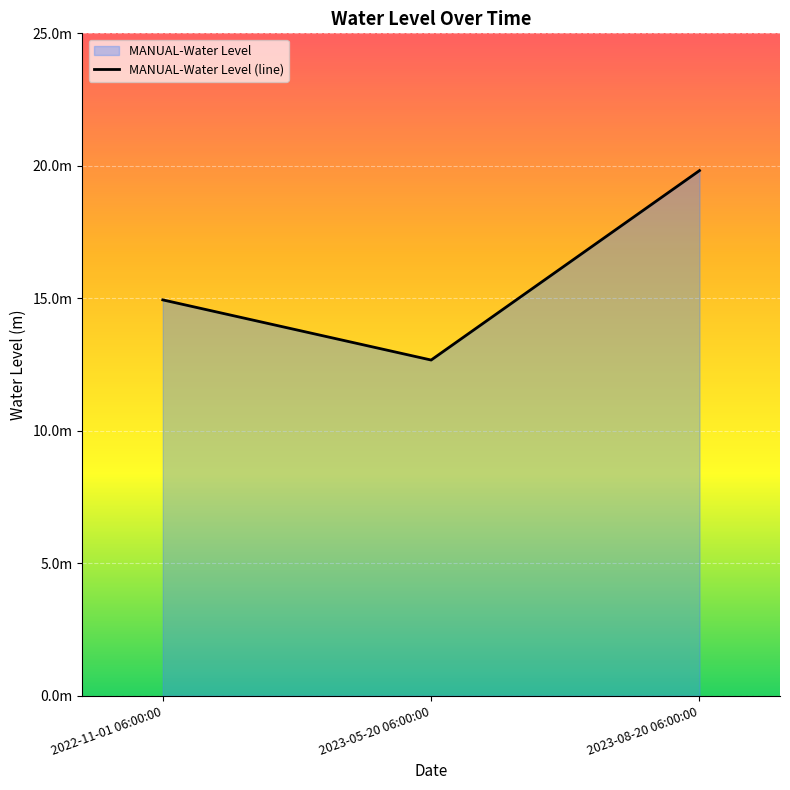

The chart shows a value of 22.5 at 2023-05-20 06:00:00. True or false?

False